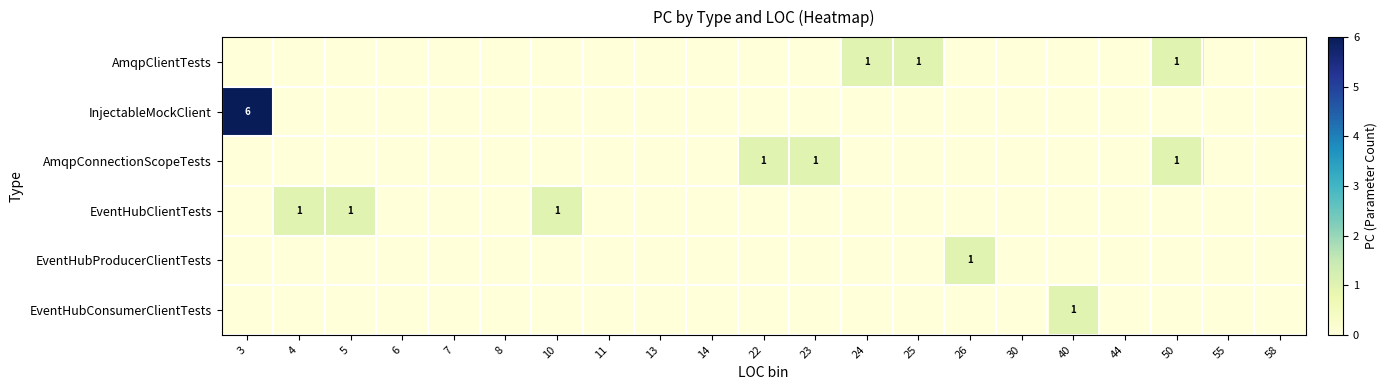

How many EventHubConsumerClientTests values are between 0 and 1?

21